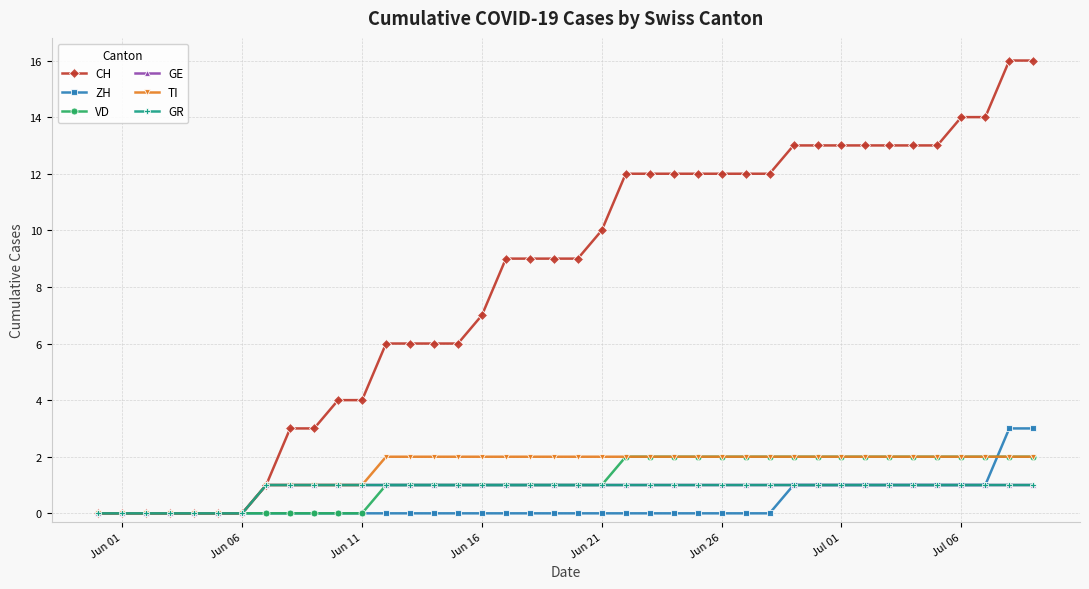

How many GR values are between 1 and 2?

33